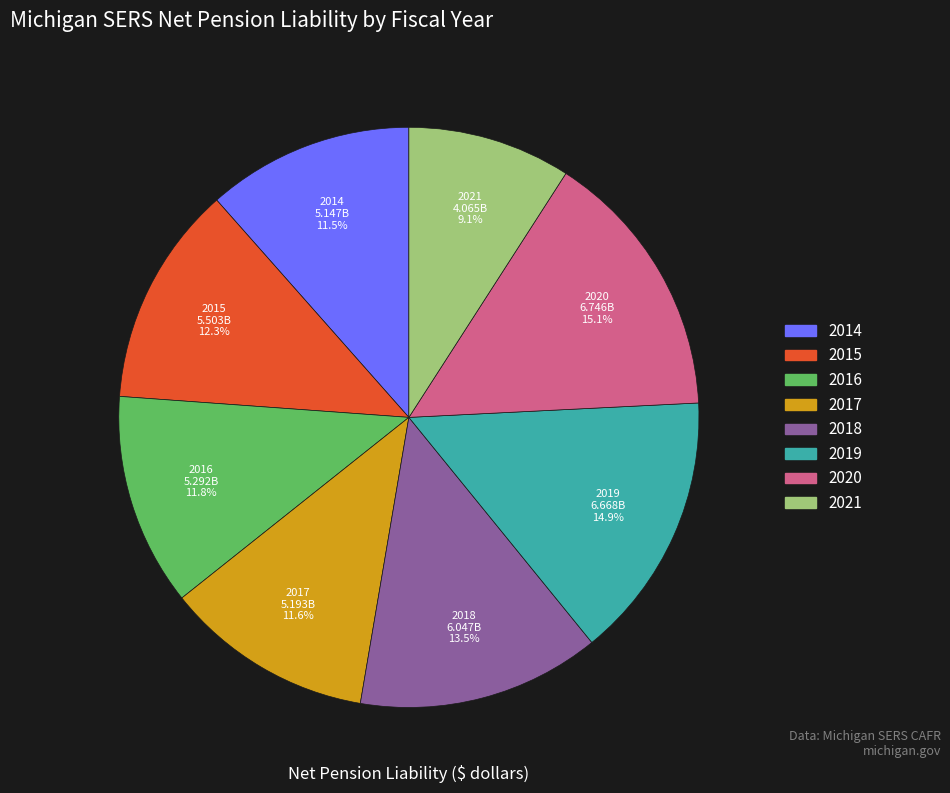

What percentage do 2018 and 2016 together represent?

25.4%